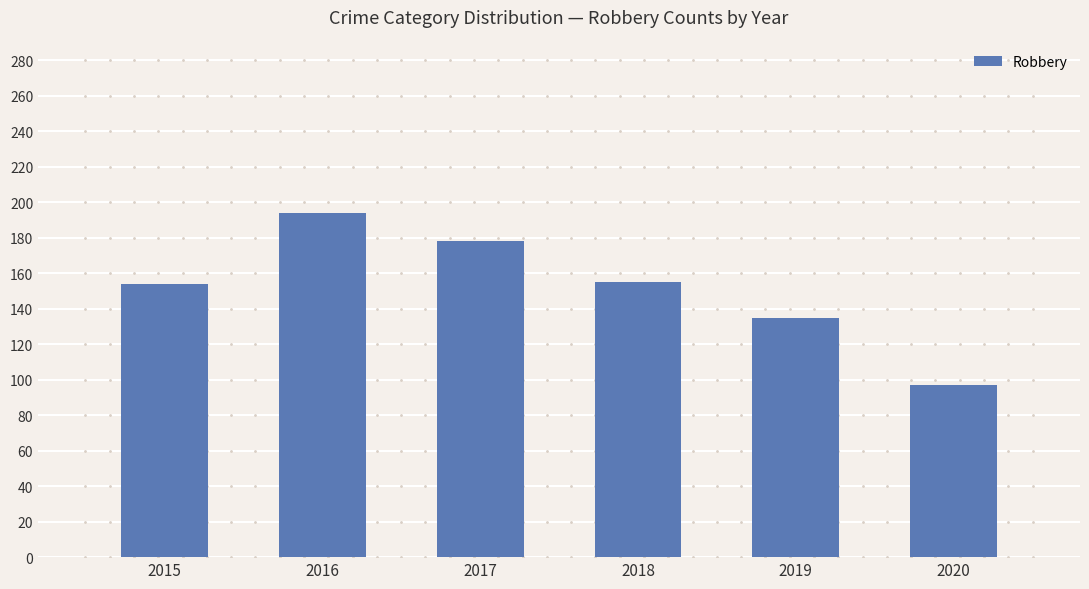

What is the ratio of the value at 2018 to the value at 2020?

1.6